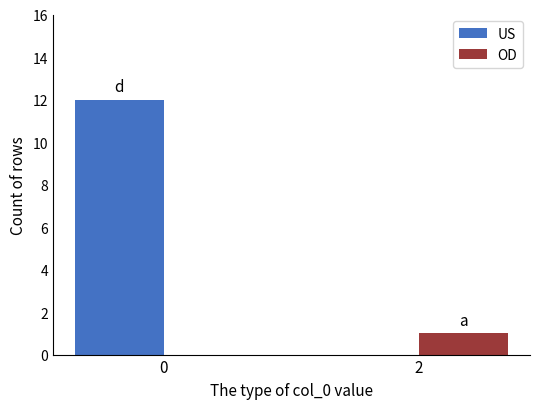

Between 0 and 2, which series saw the biggest shift?

US